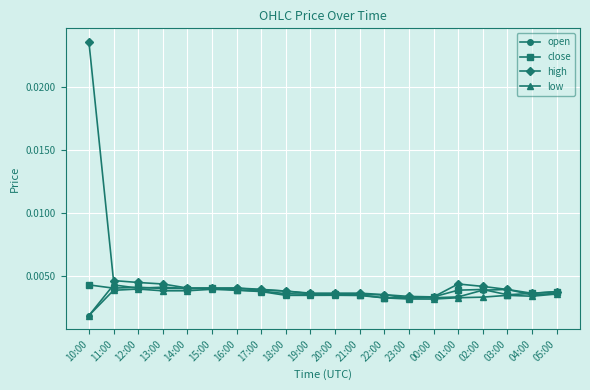

Is the value of open at 23:00 greater than the value of close at 14:00?

No